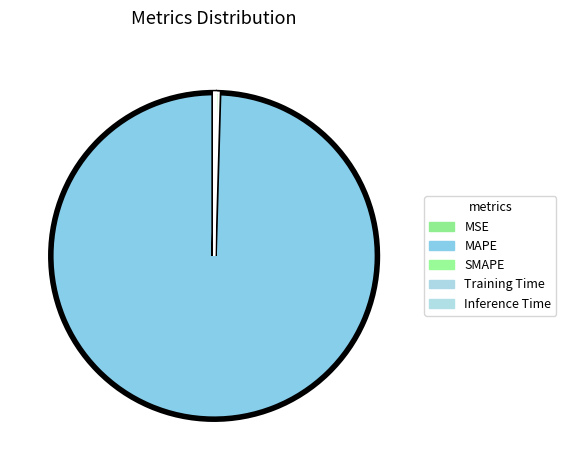

Count the number of slices in the pie.

5